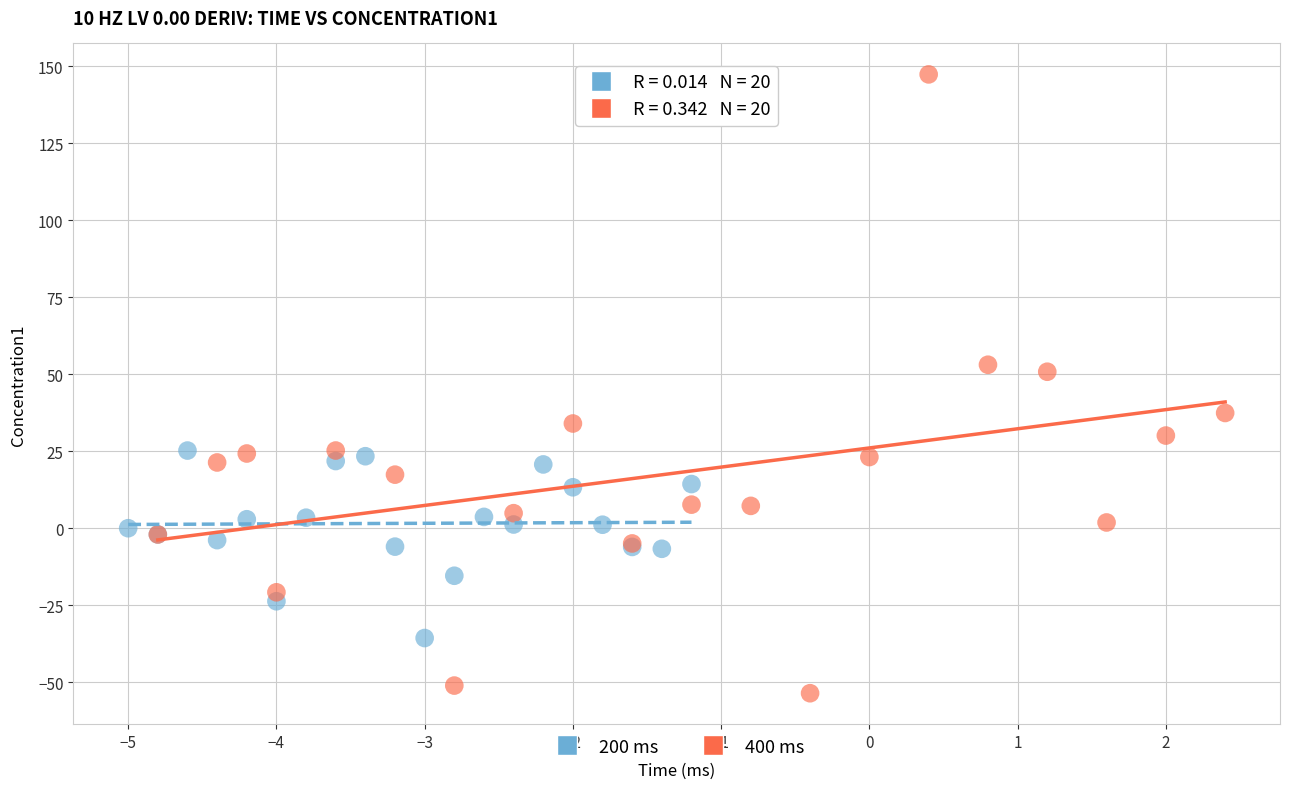

Which series contains the lowest Y value?

400 ms